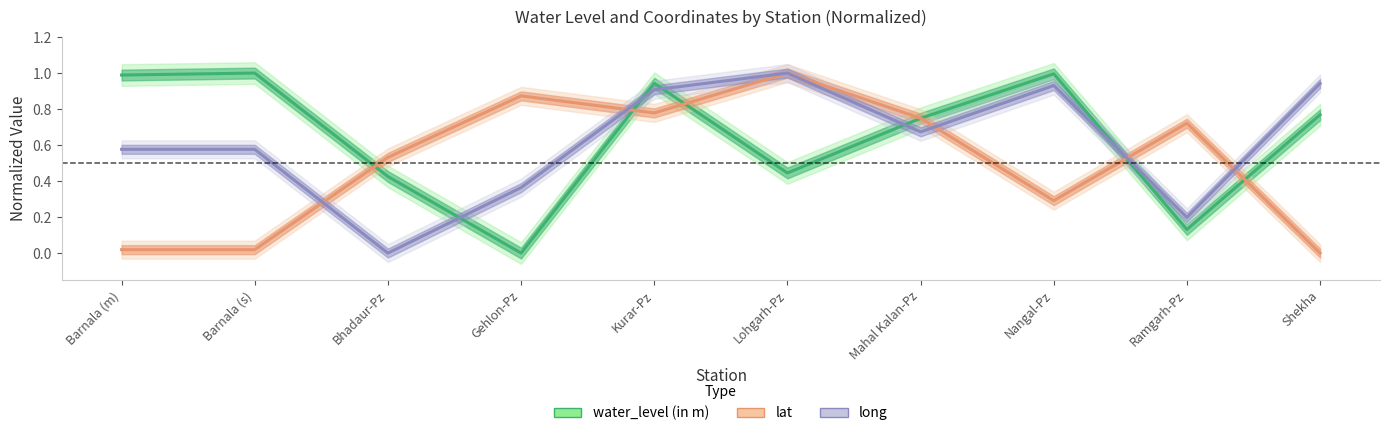

What is the difference between the maximum and minimum values in the lat series?

1.0